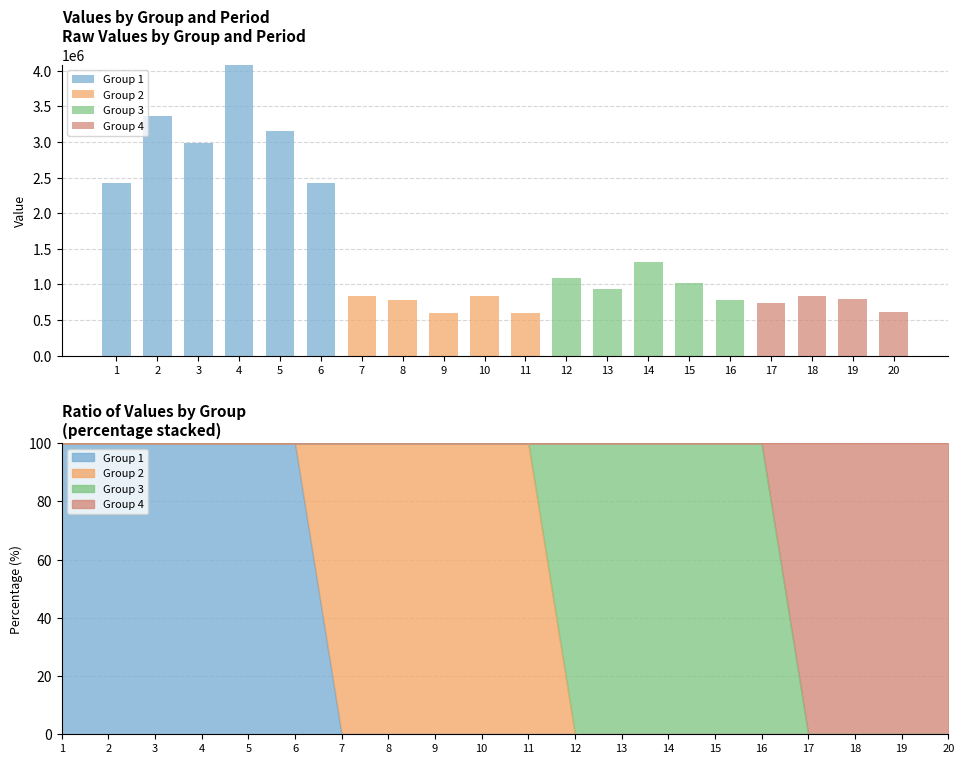

Which has a higher value, 16 or 8?

16